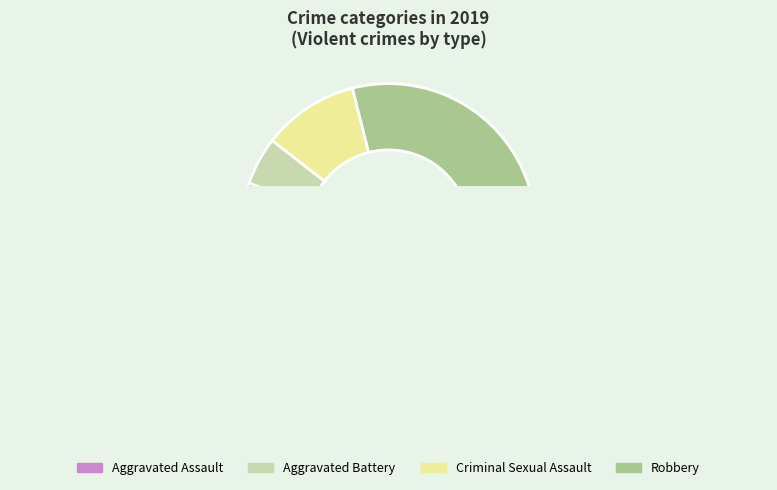

Is it true that Aggravated Assault is 1% of the pie?

False